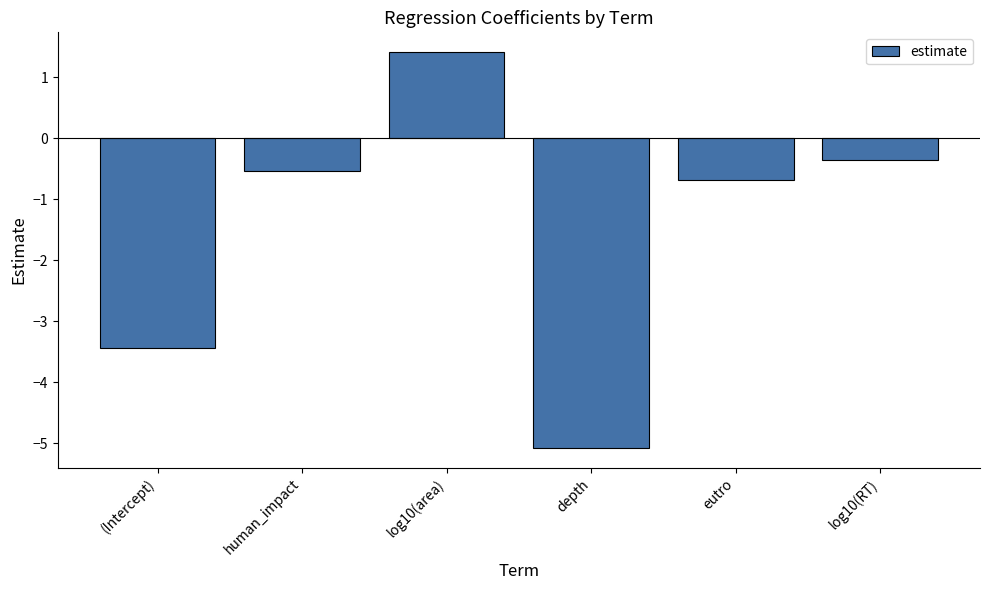

Reading left to right, list all the values displayed in this chart.

(Intercept)=-3.4	human_impact=-0.5	log10(area)=1.4	depth=-5.1	eutro=-0.7	log10(RT)=-0.4